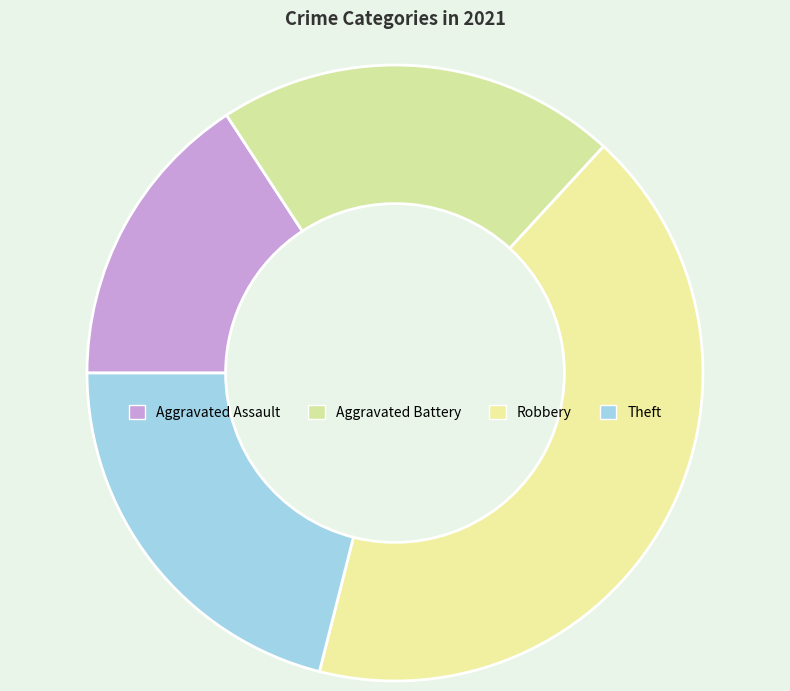

Does Robbery account for over 50% of the chart?

No